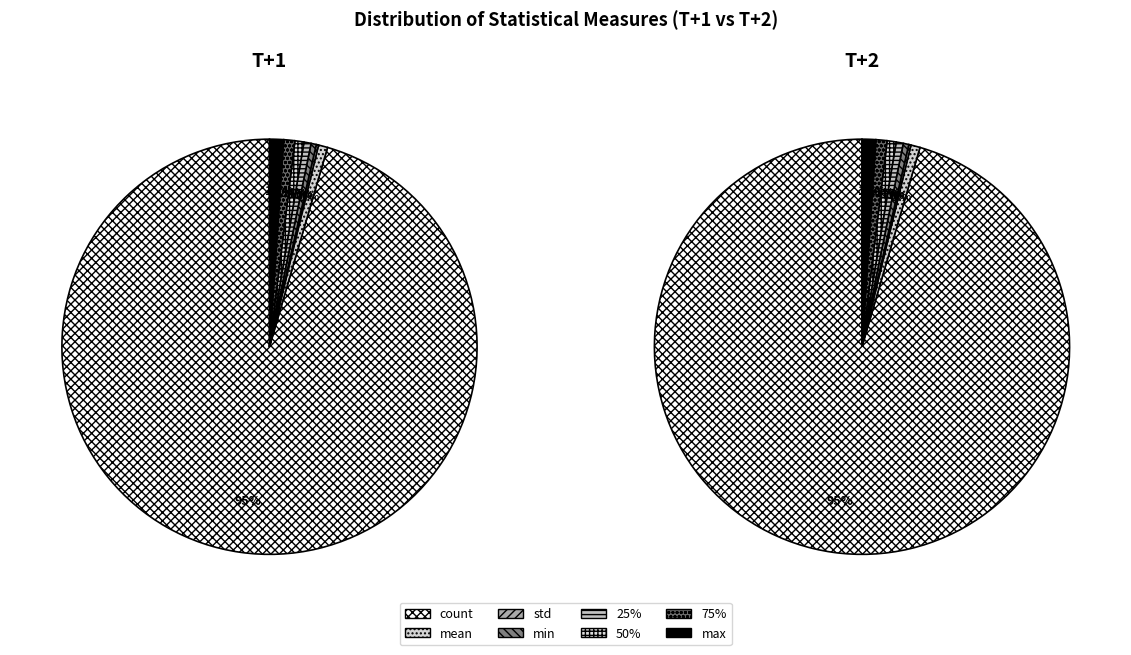

What is the ratio of the value at 25% to the value at min?

1.4